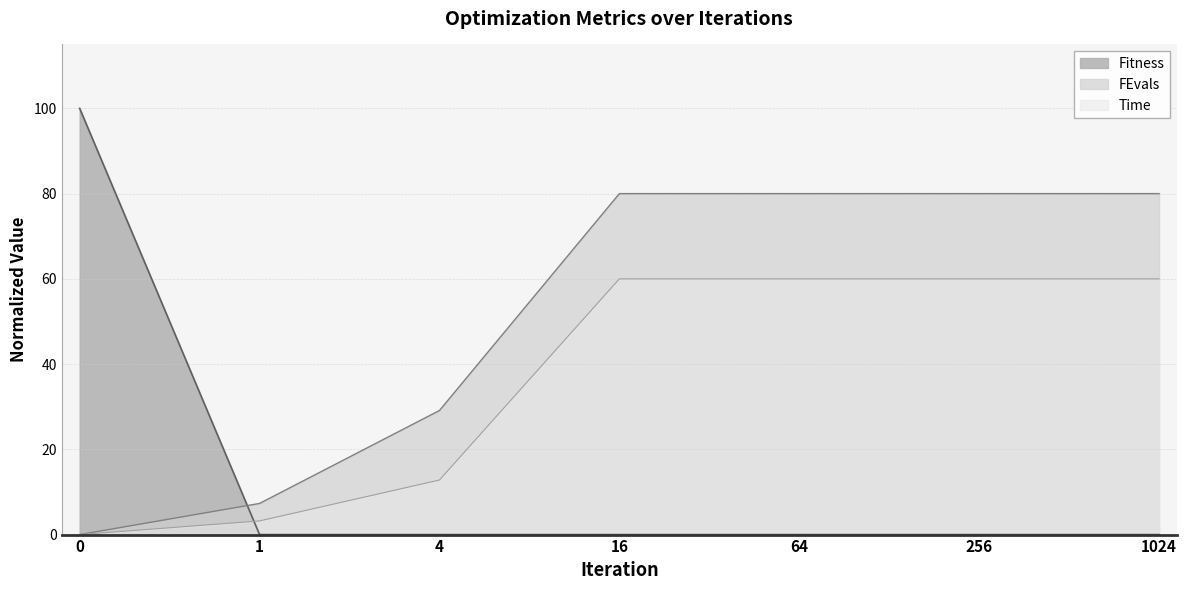

How many data points does each series have?

7